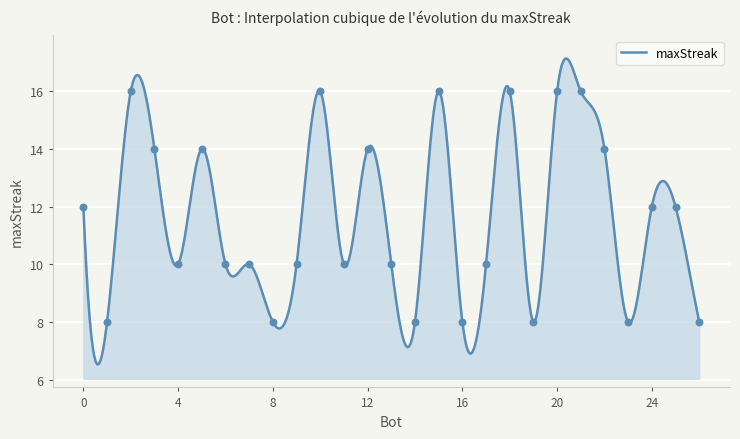

Approximately how many times larger is the value at 22 compared to 2?

0.9